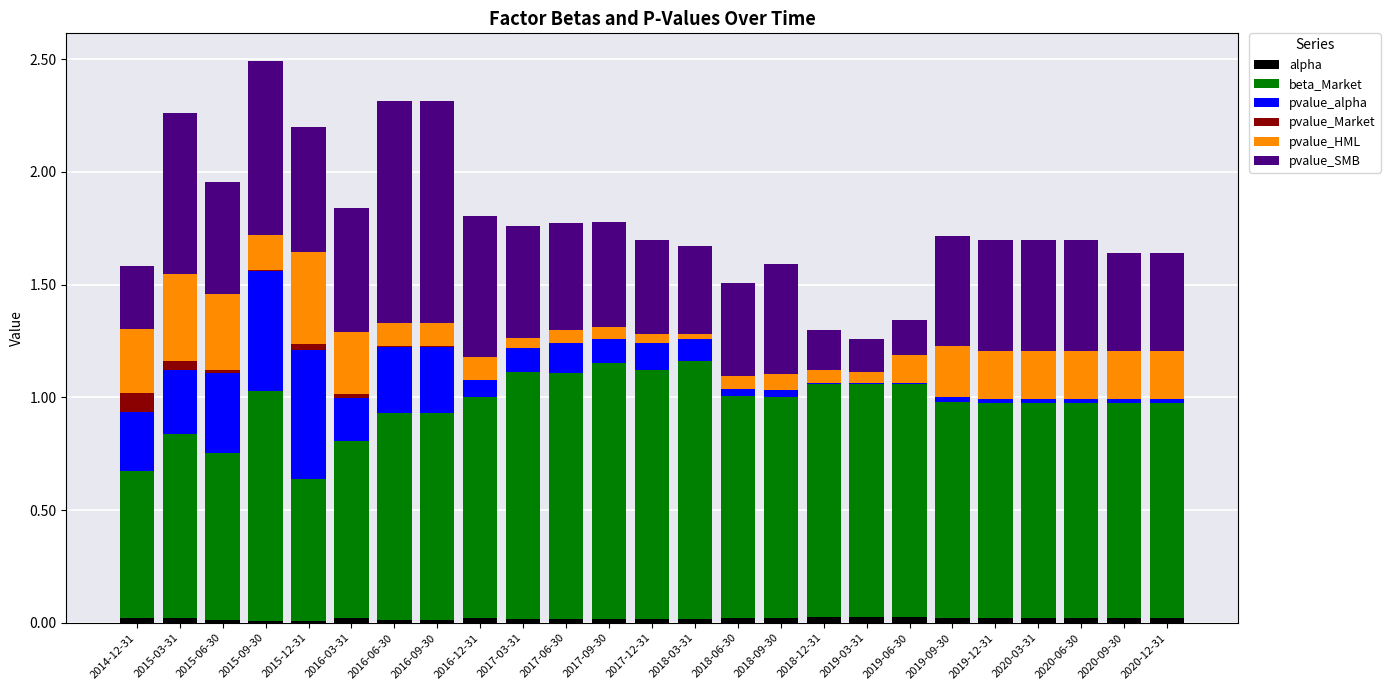

Are the bars horizontal?

No